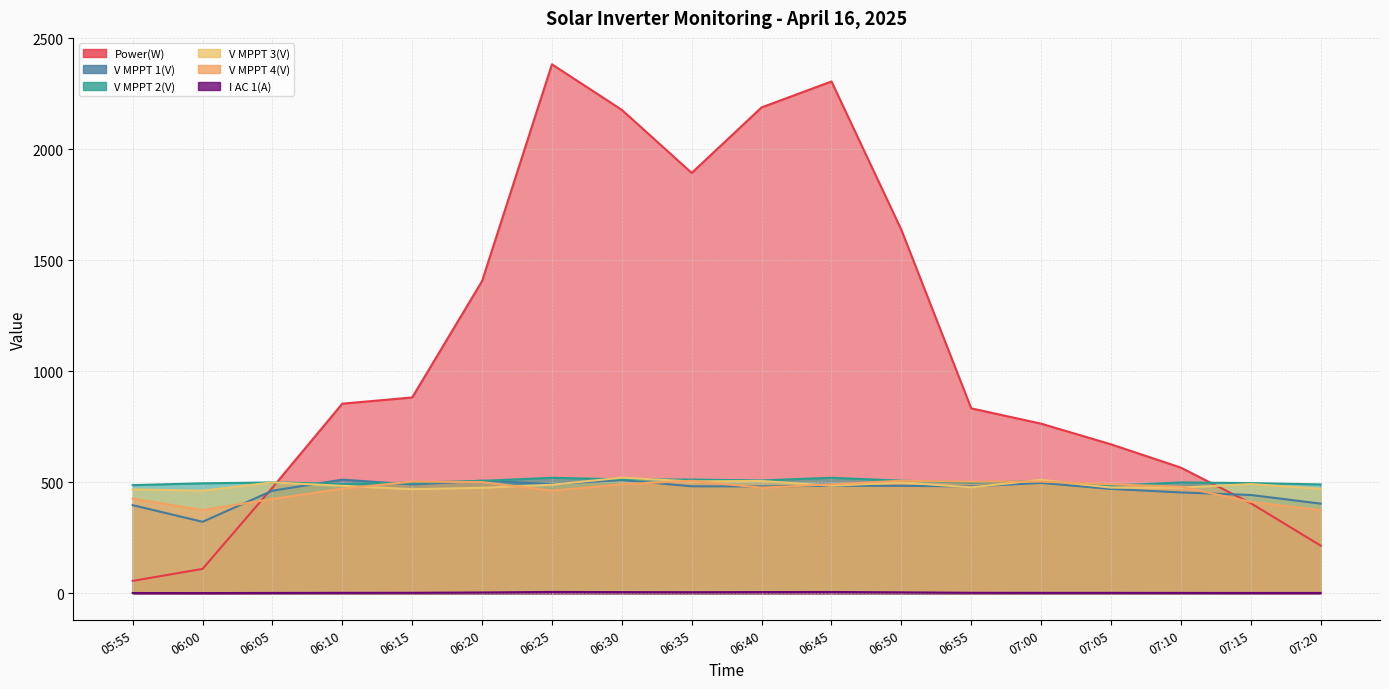

Reading left to right, transcribe all the data shown in this chart.

Power(W): 56.0	110.0	476.0	854.0	882.0	1406.0	2382.0	2177.0	1893.0	2188.0	2305.0	1637.0	833.0	764.0	671.0	566.0	406.0	215.0
V MPPT 1(V): 397.0	322.1	462.2	512.0	490.2	507.2	492.2	510.0	482.0	481.2	484.1	484.1	481.2	497.1	470.0	454.2	442.9	404.0
V MPPT 2(V): 487.3	495.4	499.3	493.1	498.4	506.5	520.3	513.3	512.1	508.4	520.3	507.4	498.5	505.2	485.3	499.4	496.4	490.4
V MPPT 3(V): 468.0	462.1	499.4	484.2	469.1	475.2	489.1	520.7	503.9	506.1	484.6	499.1	477.3	511.1	476.0	476.0	492.0	470.9
V MPPT 4(V): 426.7	374.9	424.8	471.2	503.2	501.0	462.2	491.1	506.8	475.7	490.6	507.1	503.0	503.1	491.0	480.0	411.8	375.0
I AC 1(A): 1.4	1.1	1.7	2.2	2.4	3.8	6.3	5.5	5.0	5.7	6.1	4.4	2.4	2.1	2.1	1.8	1.6	1.6